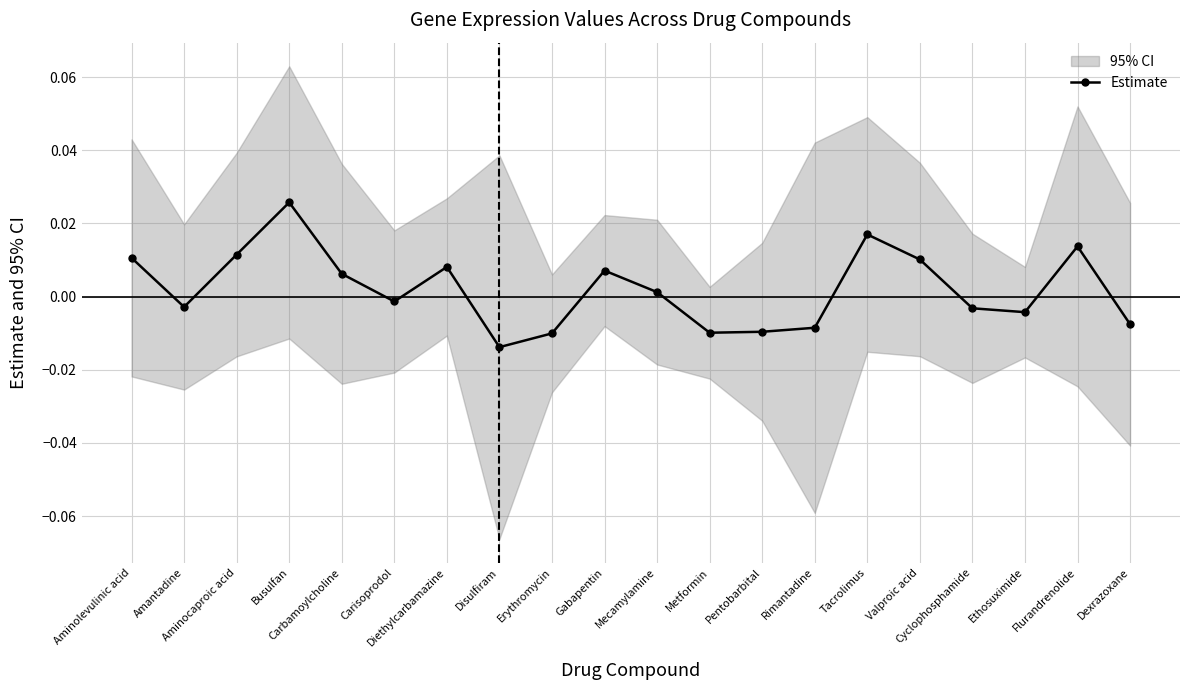

Which category has the lowest value across all series?

Disulfiram